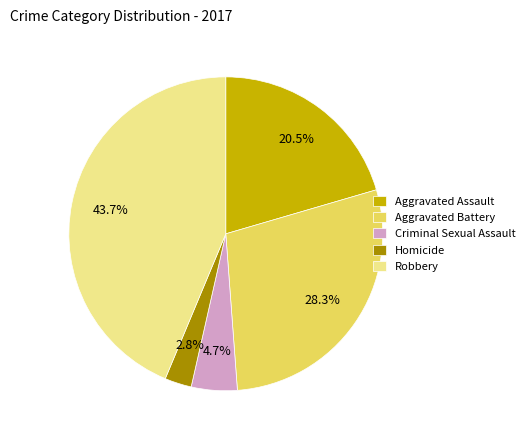

To the nearest percent, what percentage of the pie is Robbery?

44%